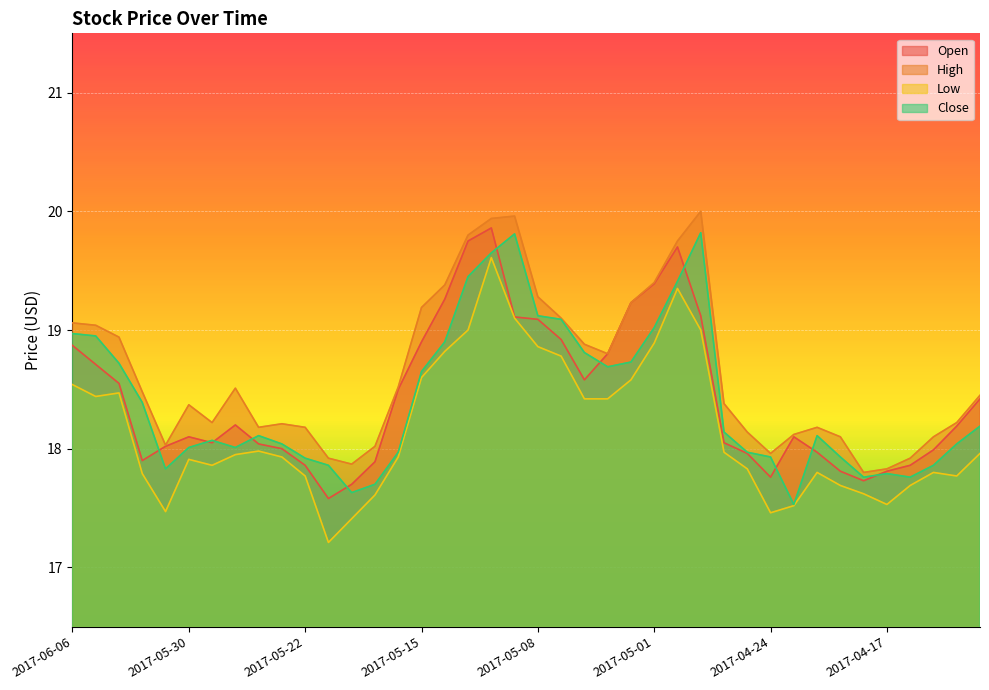

At which category does Close reach its first local peak?

2017-05-26